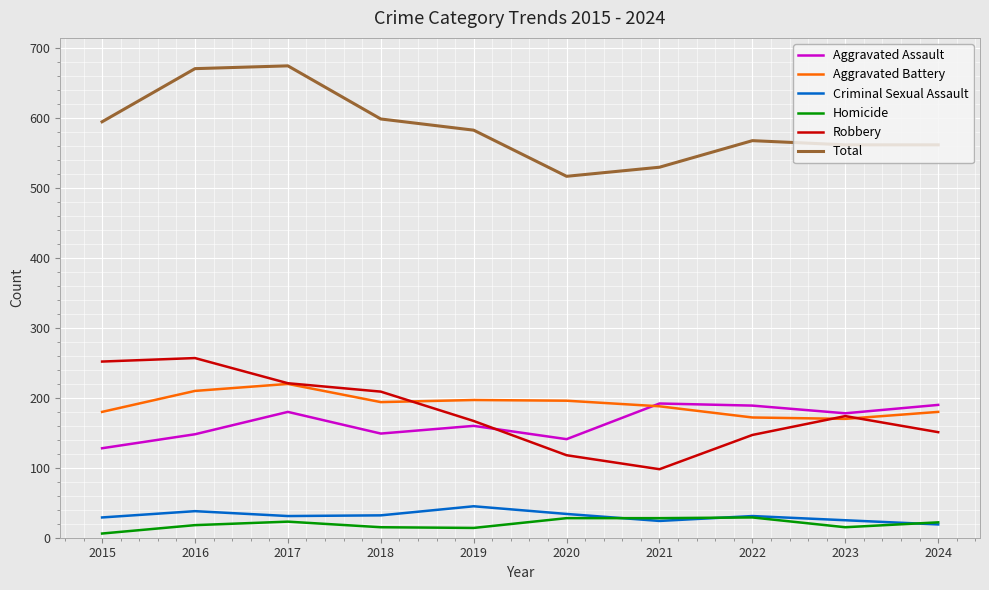

True or false: Aggravated Assault and Total intersect in this chart.

False